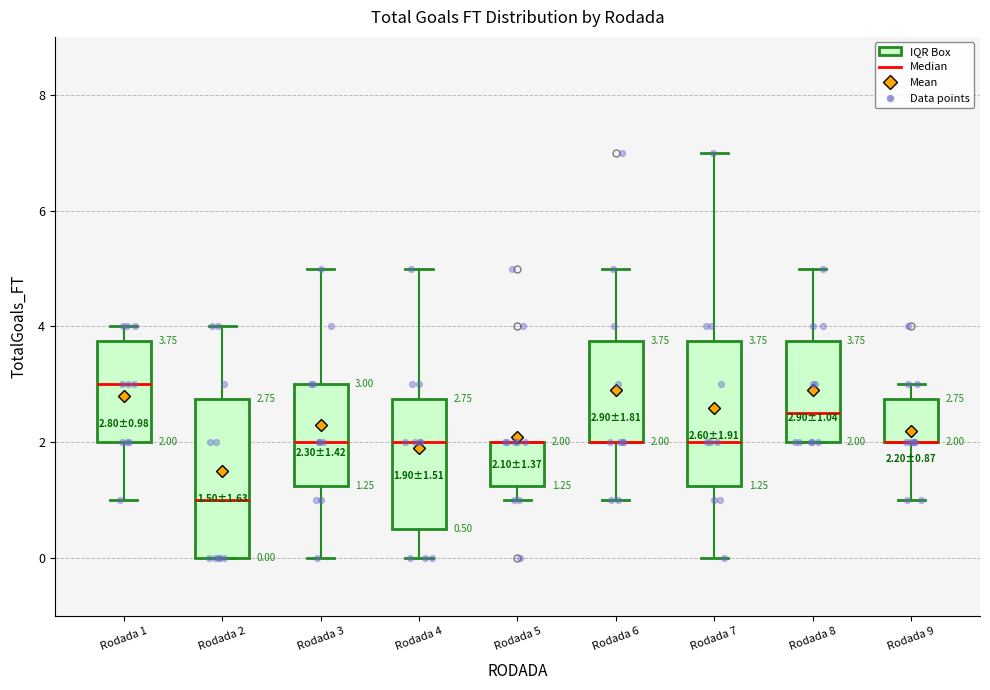

Comparing the boxes themselves (not the whiskers), which one is the tallest?

Rodada 2